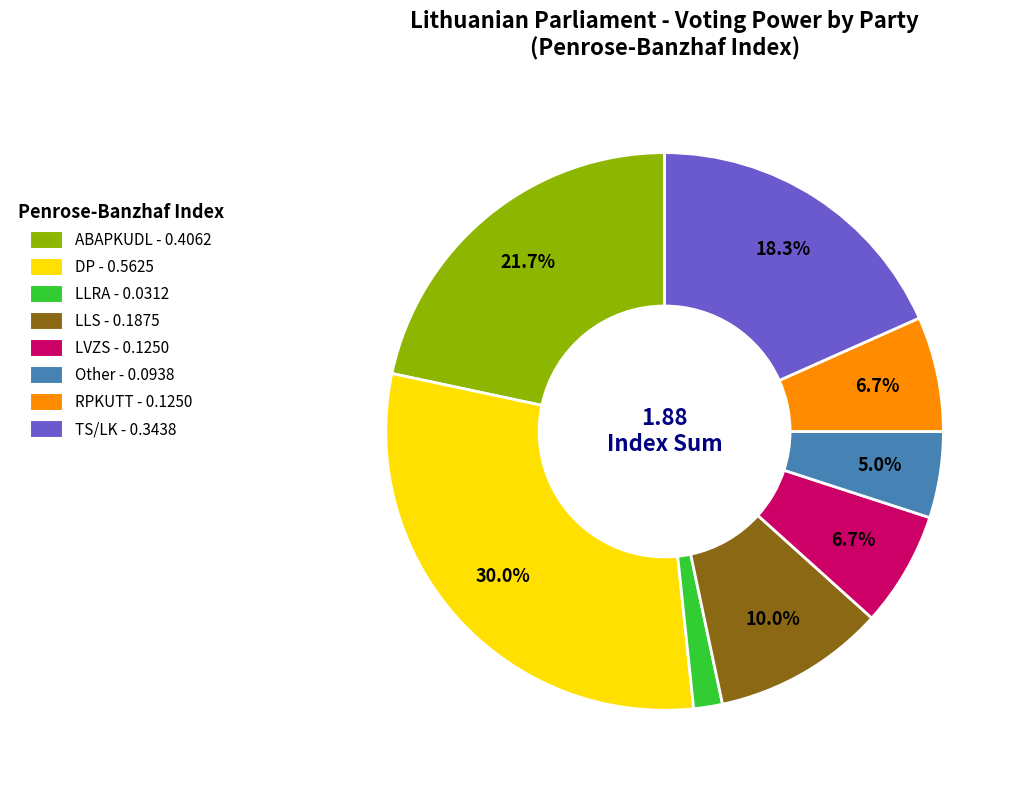

Does LLS account for over 50% of the chart?

No